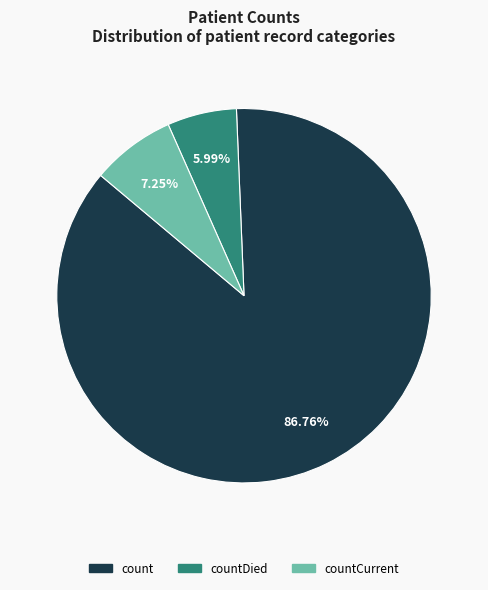

What is the ratio of the value at countDied to the value at countCurrent?

0.8